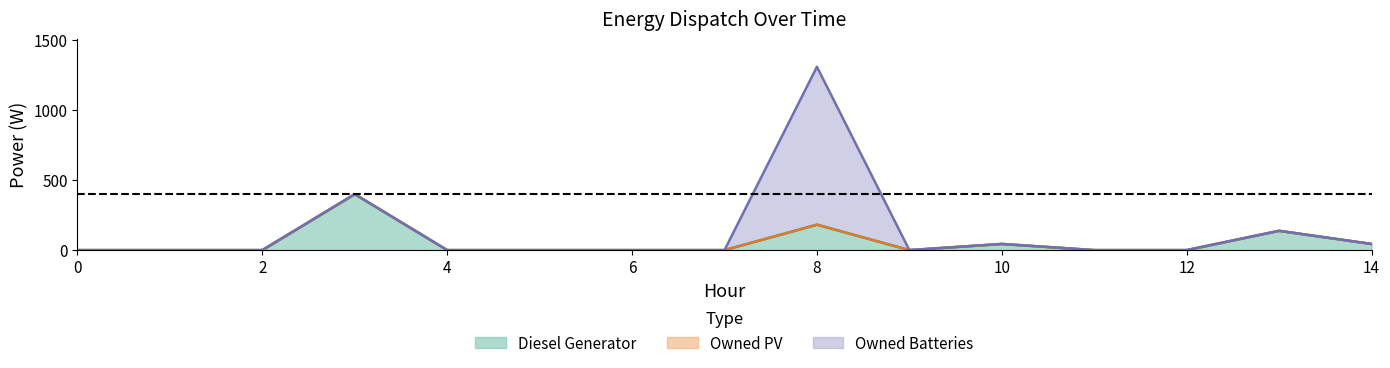

Between 9 and 4, which is larger?

9